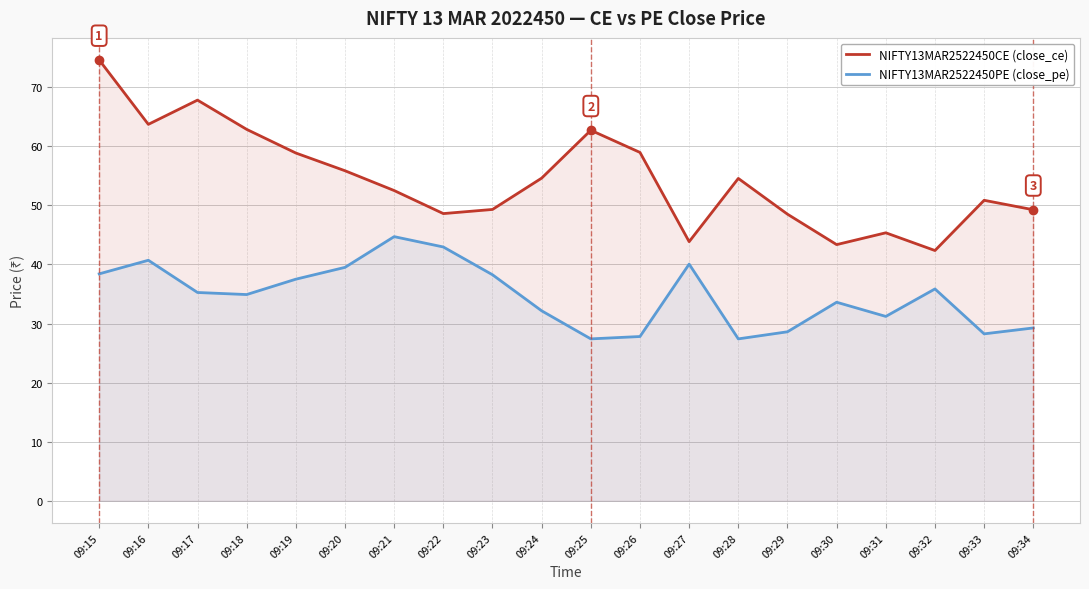

What is the value of the NIFTY13MAR2522450PE (close_pe) point at the 5th from the left?

37.5